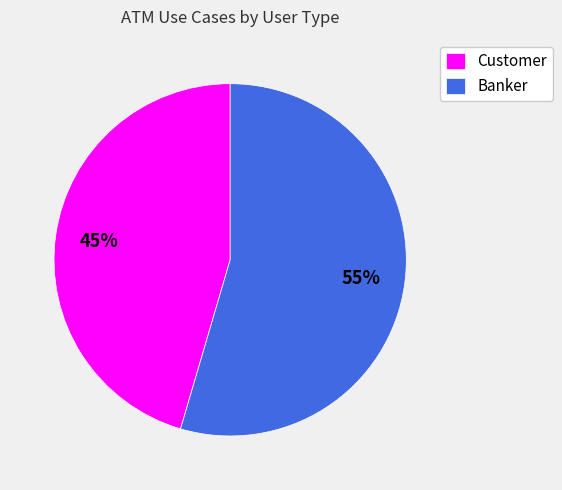

Is it true that Banker is 55% of the pie?

True